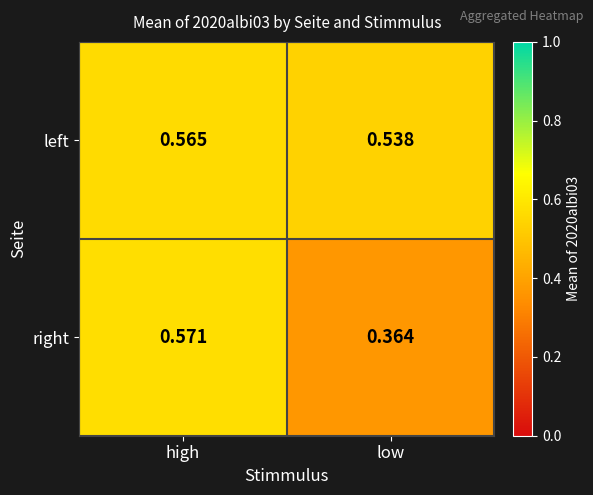

Which series has the largest total across all categories?

left